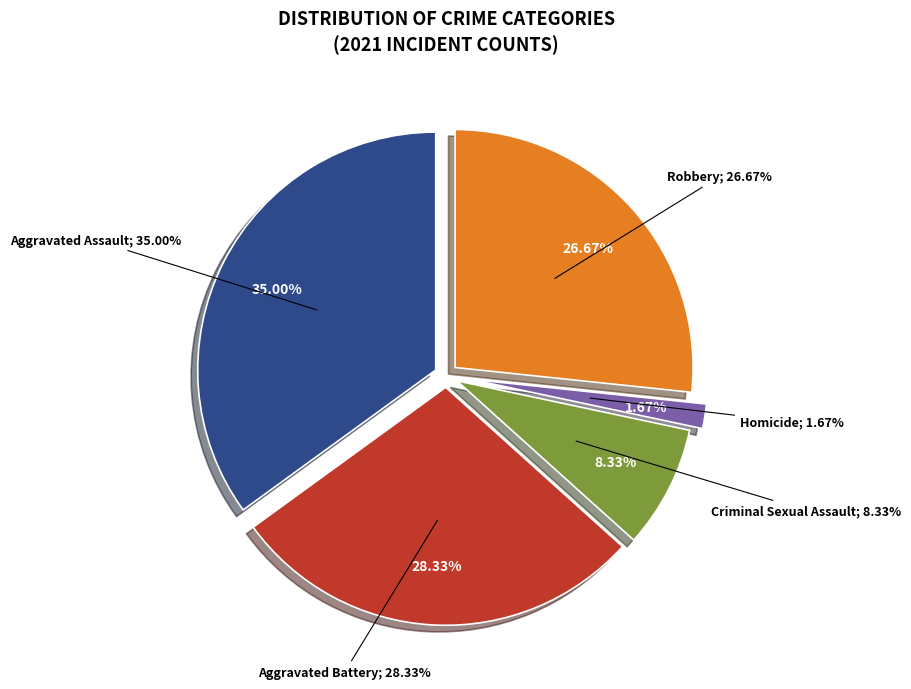

Count the number of slices in the pie.

5